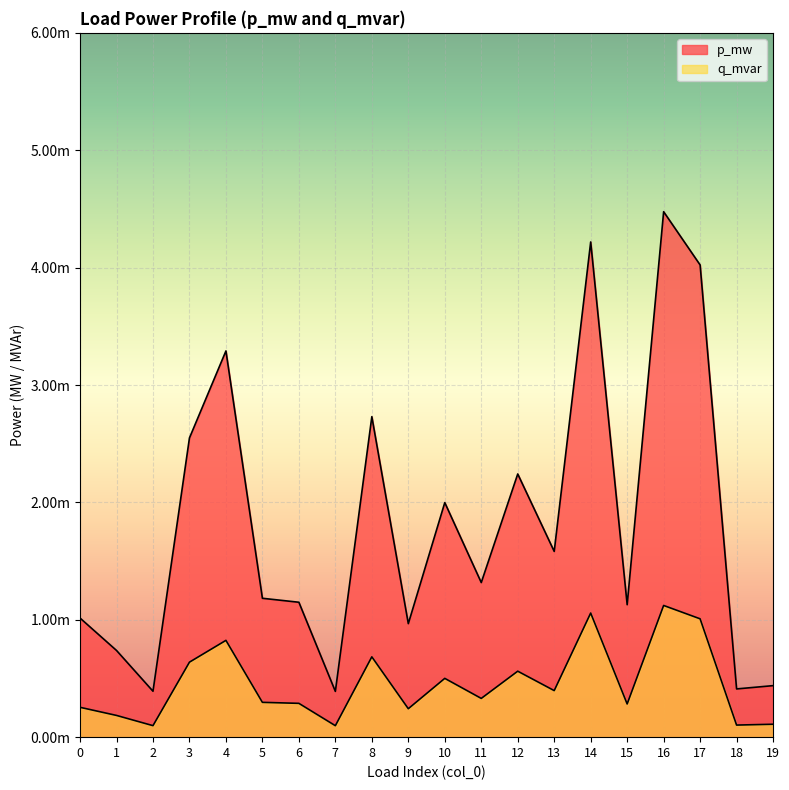

Does the chart display data point markers on the line(s)?

No